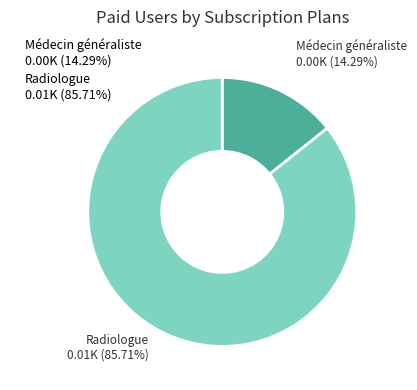

To the nearest percent, what percentage of the pie is Médecin généraliste?

14%